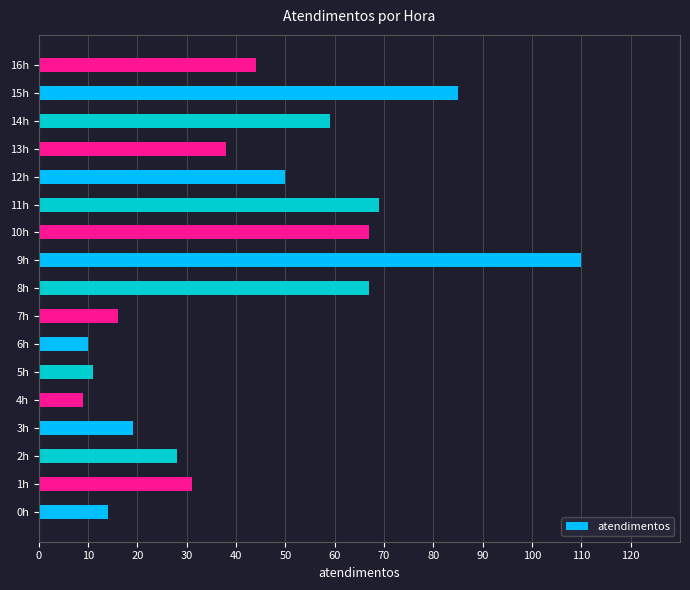

What is the average value?

43